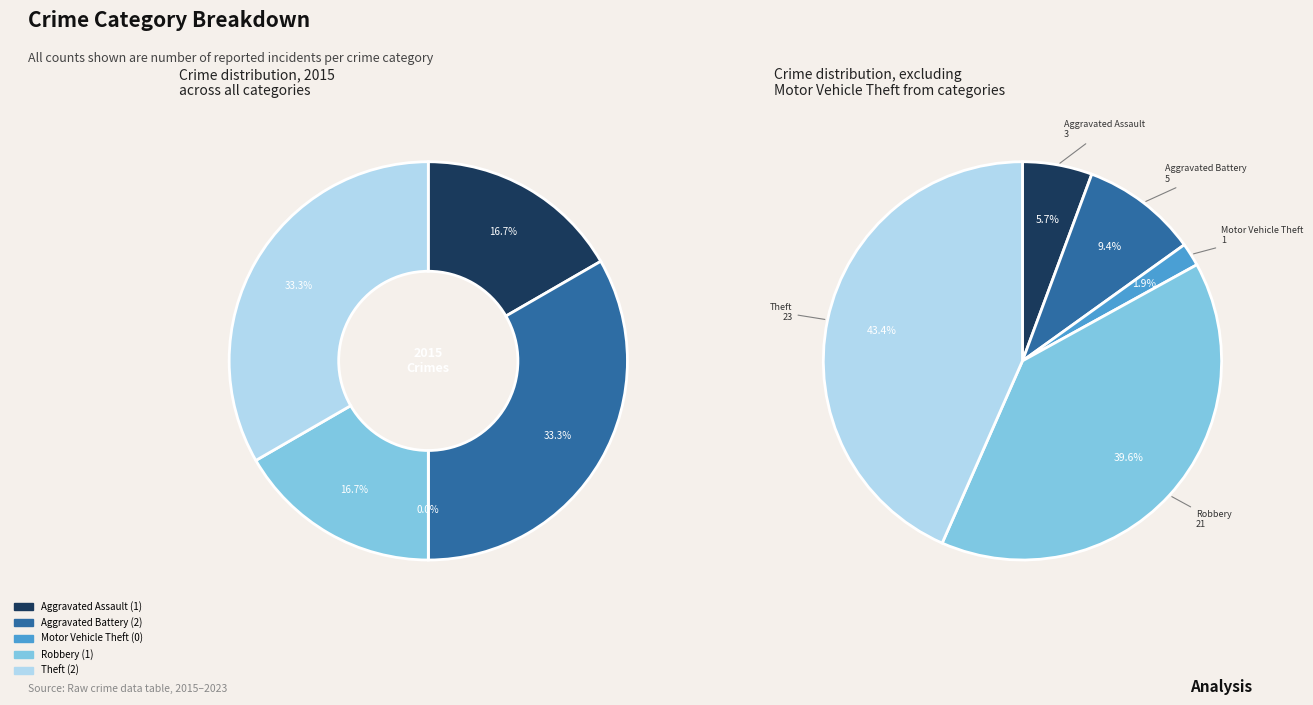

Rank the categories by value from lowest to highest.

Motor Vehicle Theft, Aggravated Assault, Robbery, Aggravated Battery, Theft